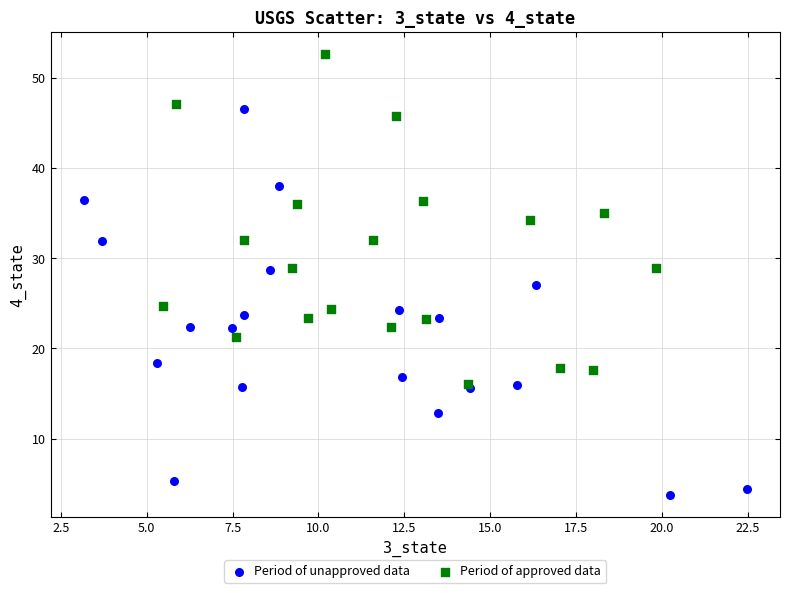

Which series reaches the minimum Y coordinate?

Period of unapproved data